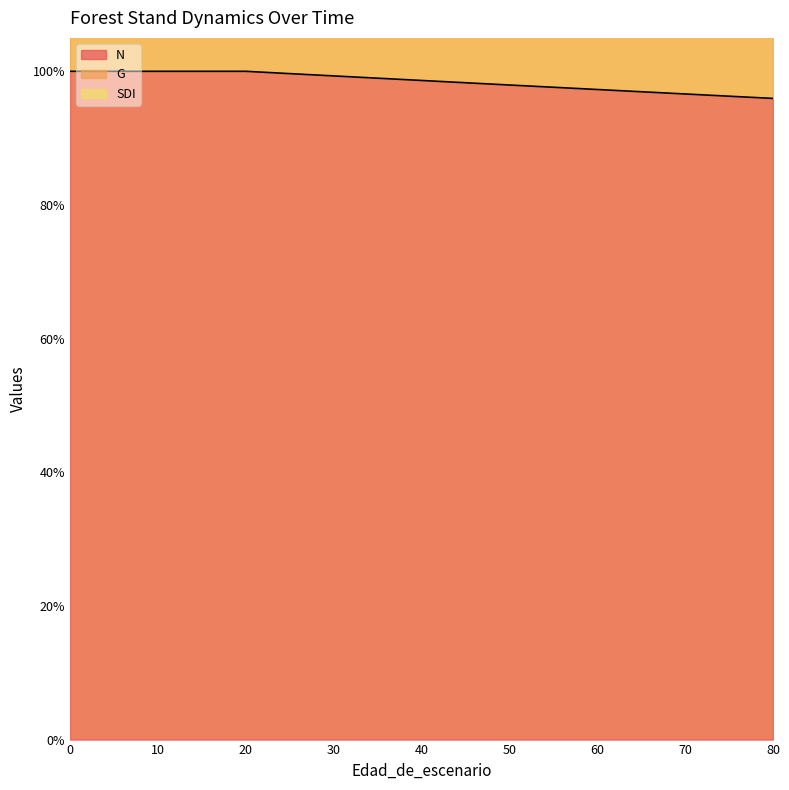

The value of SDI at 25 is 46.5. True or false?

False